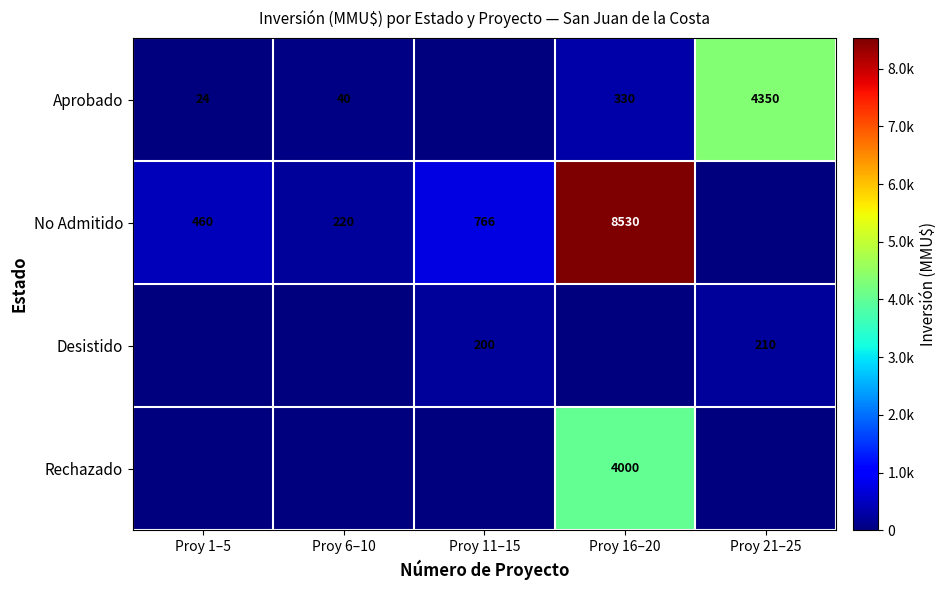

The No Admitido series shows 2269 at Proy 16–20. True or false?

False